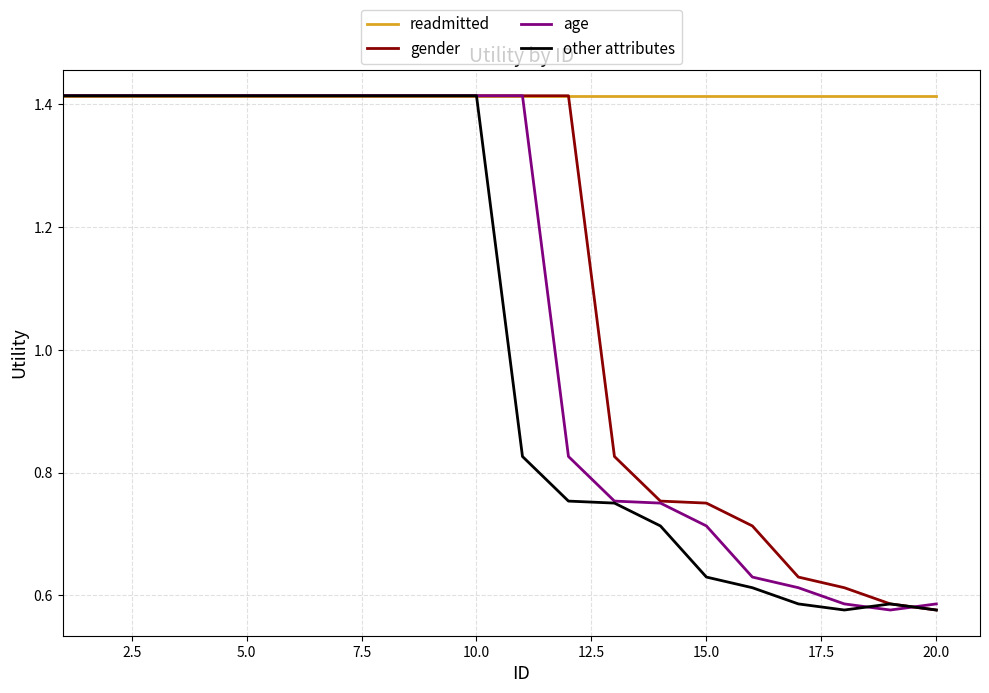

What are all the series names shown in the legend?

readmitted, gender, age, other attributes